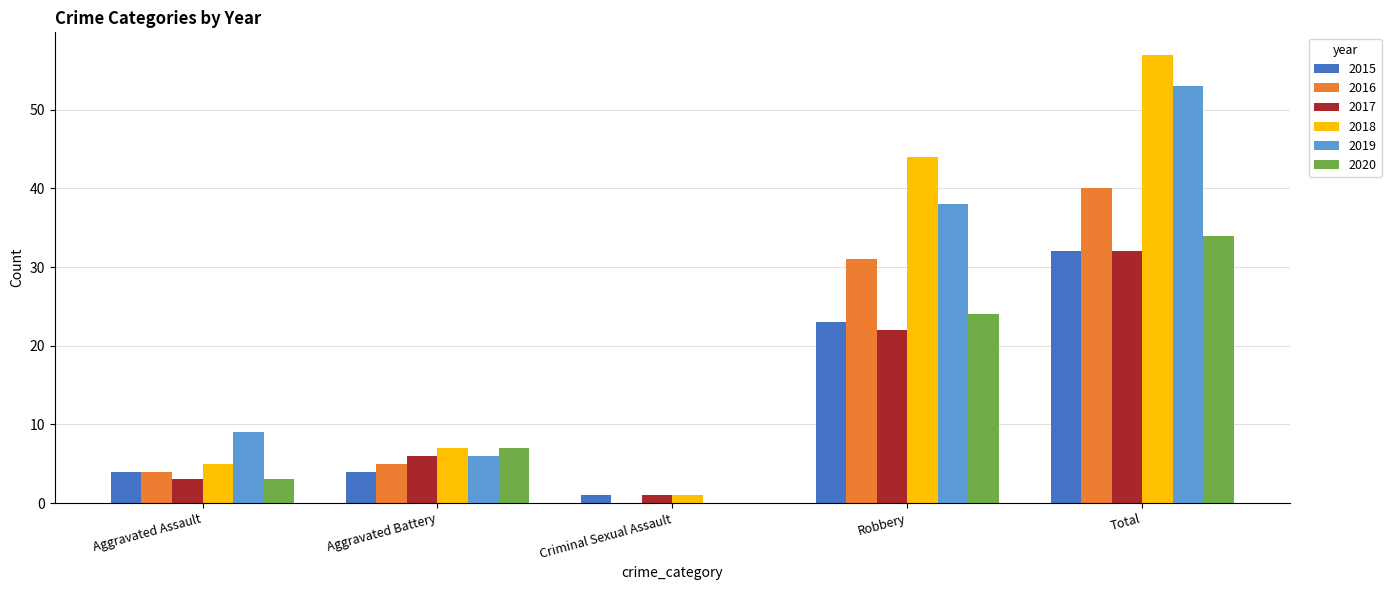

What is the sum of all 2019 values?

106